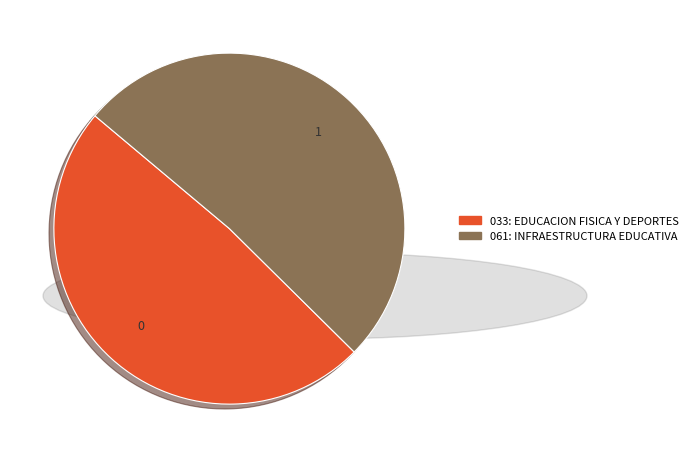

Is it true that 033: EDUCACION FISICA Y DEPORTES is 61% of the pie?

False